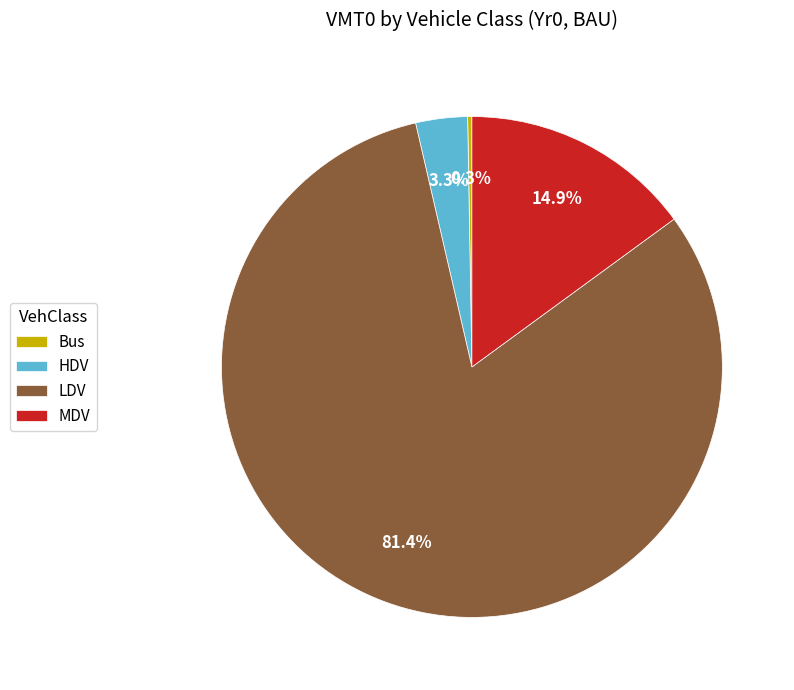

Which slice is the largest?

LDV